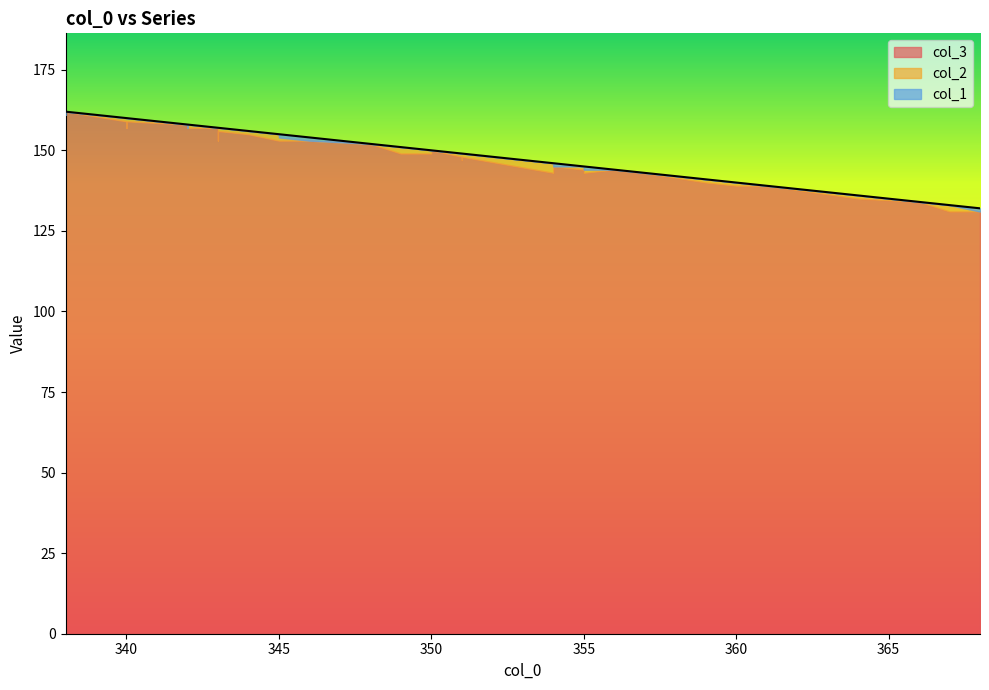

At how many categories does at least one series exceed 9?

40